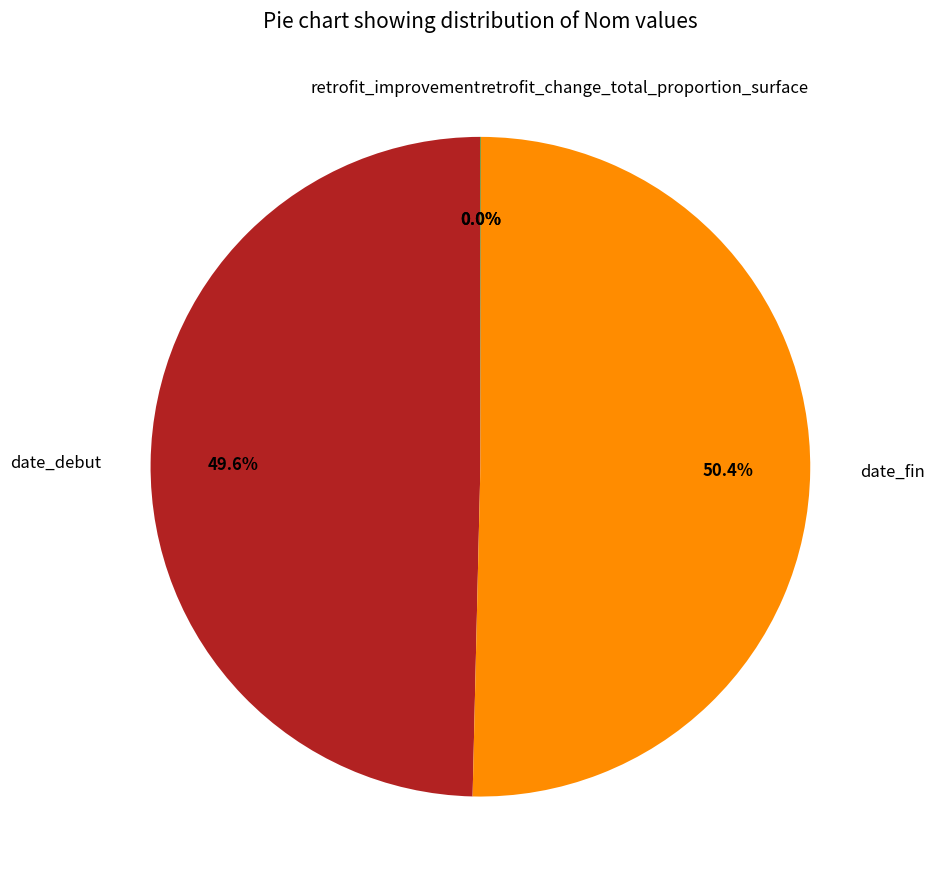

Combined, do date_debut and date_fin account for over 50%?

Yes